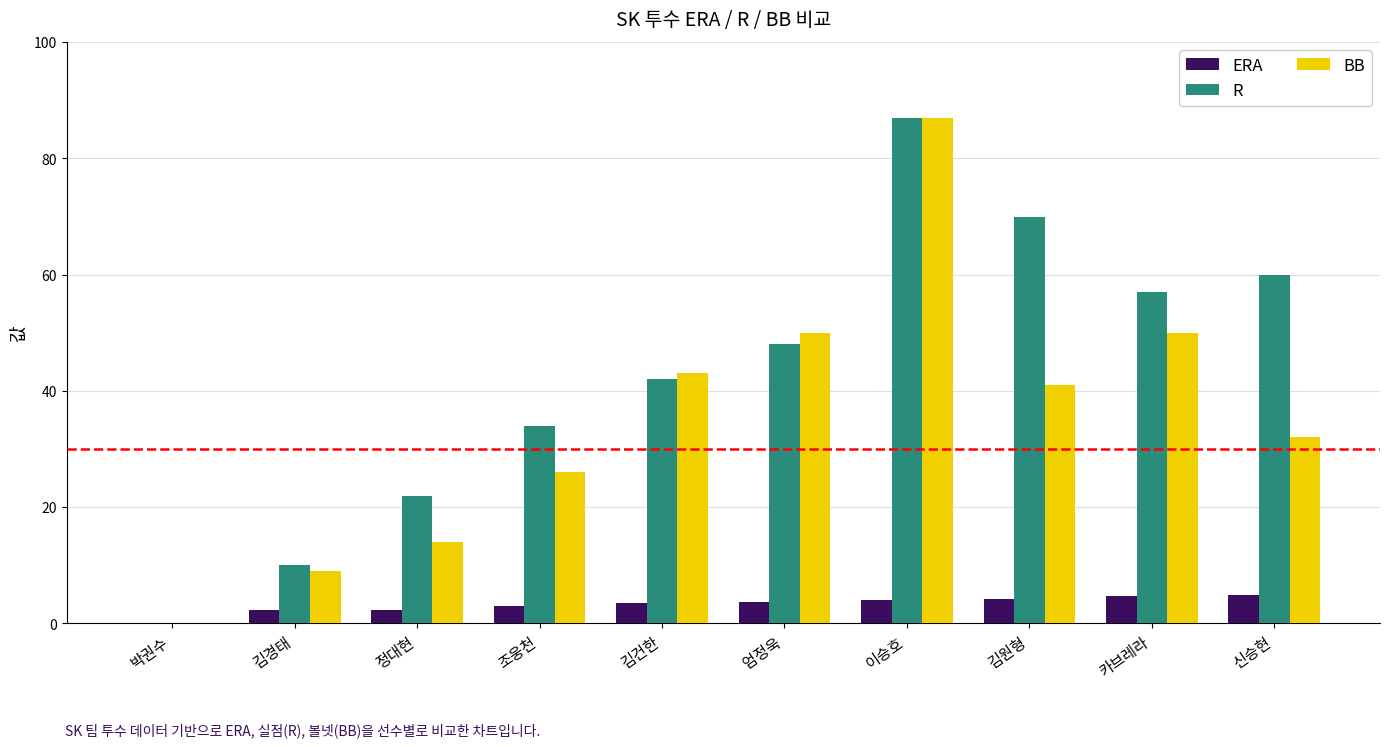

True or false: ERA has a value of 2.3 at 정대현.

True